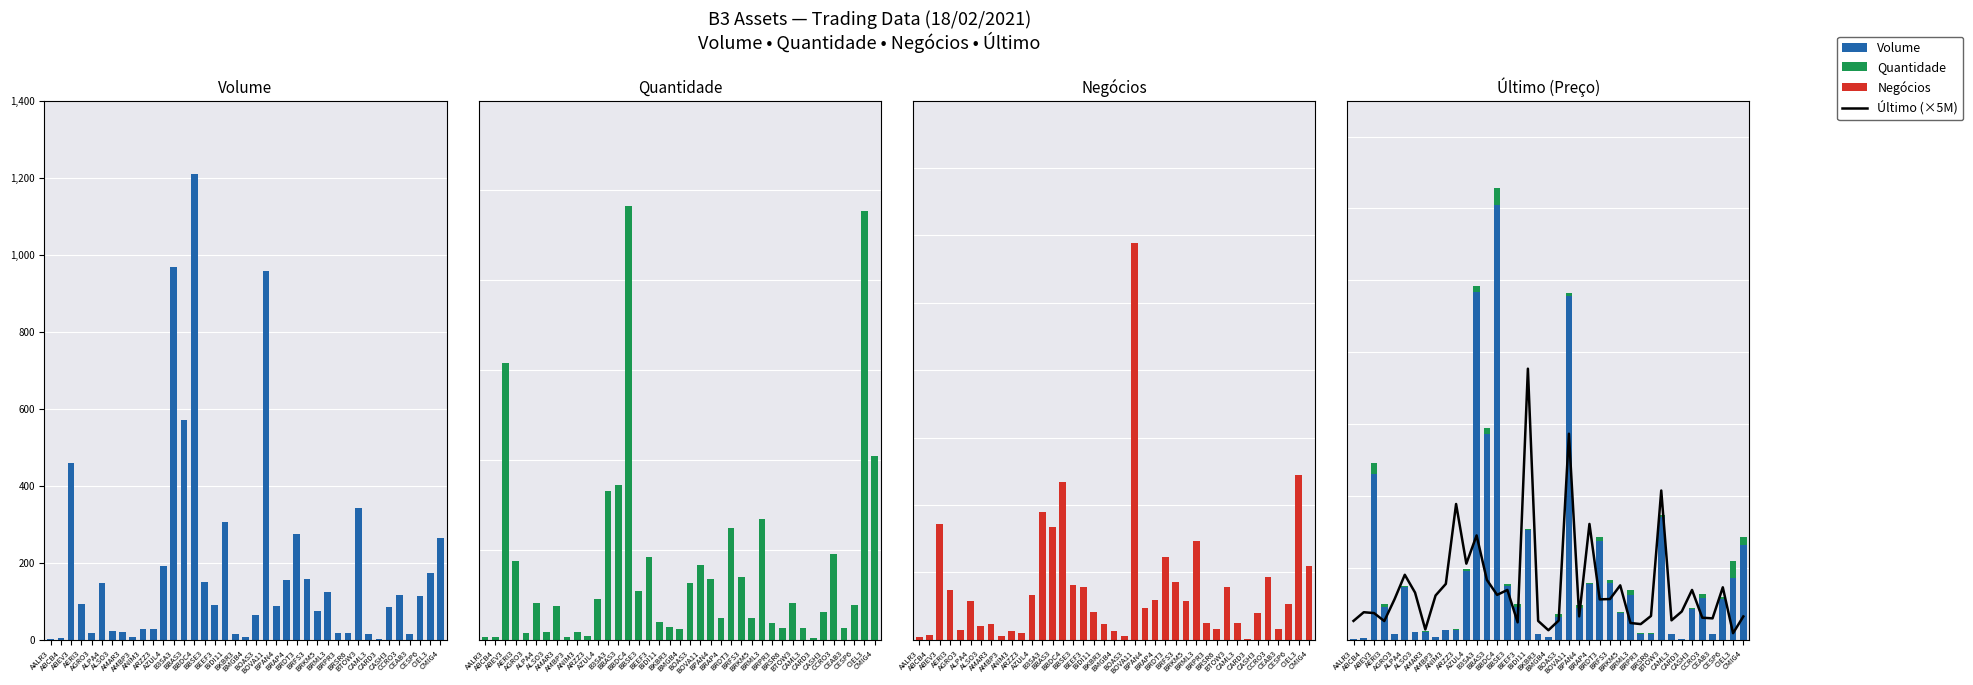

What is the greatest value displayed?

1208386074.0